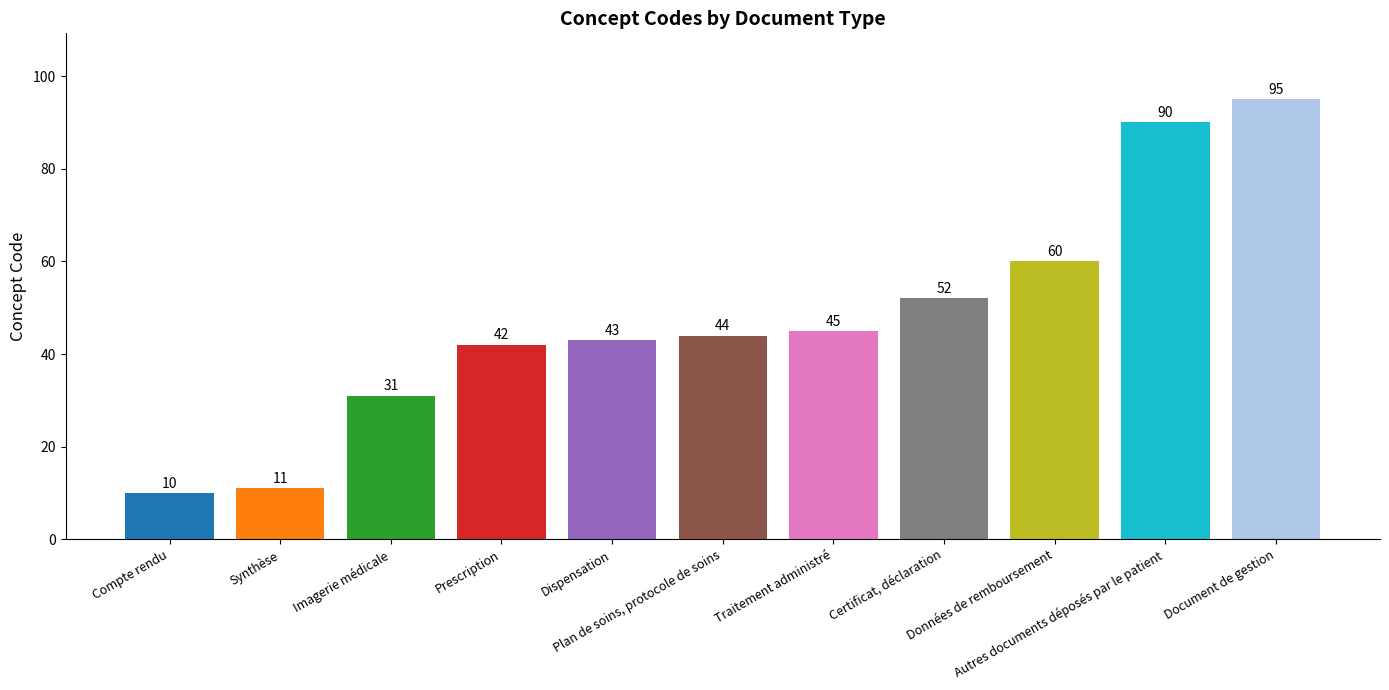

What is the value of the 8th bar from the left?

52